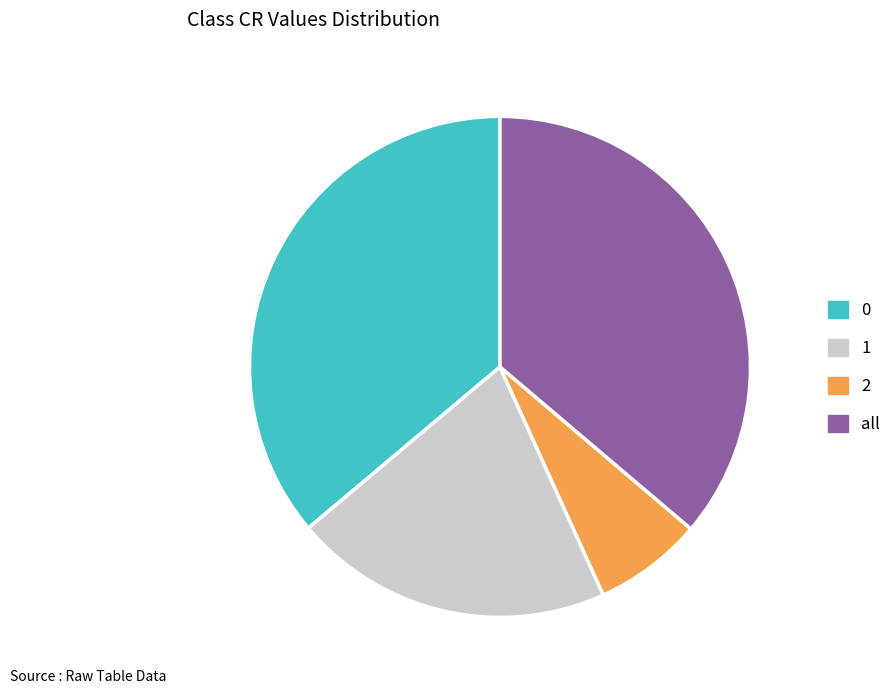

Does 2 account for over 50% of the chart?

No